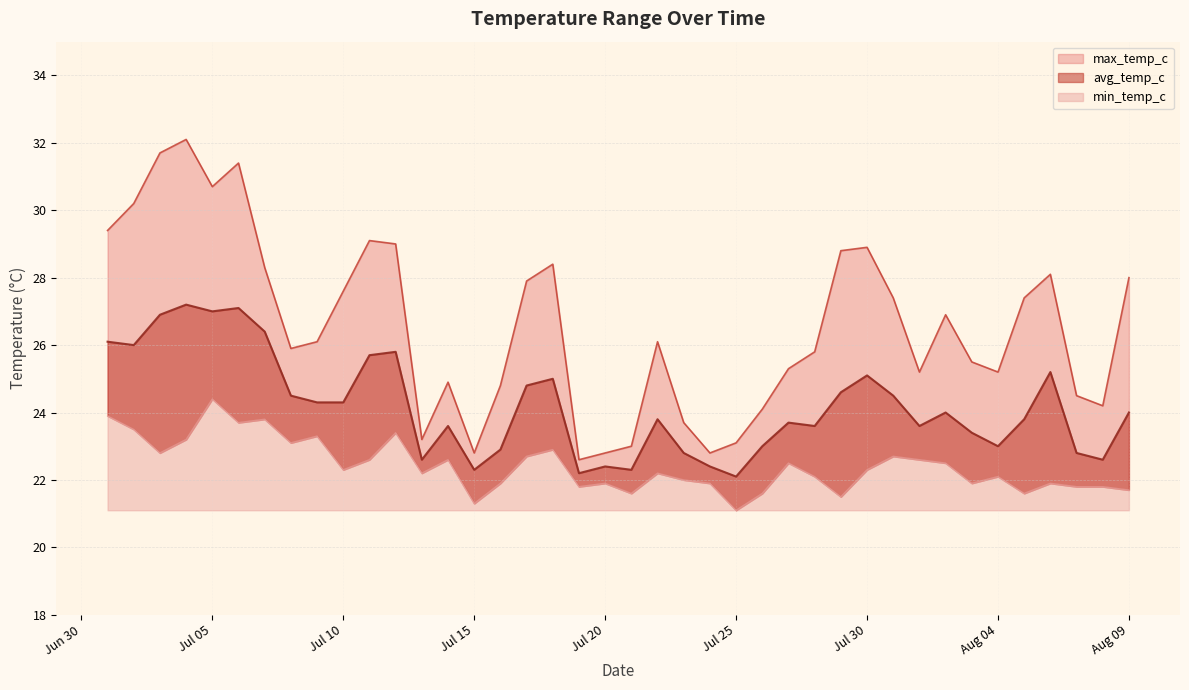

Rank the categories by max_temp_c value from highest to lowest.

2024-07-04, 2024-07-03, 2024-07-06, 2024-07-05, 2024-07-02, 2024-07-01, 2024-07-11, 2024-07-12, 2024-07-30, 2024-07-29, 2024-07-18, 2024-07-07, 2024-08-06, 2024-08-09, 2024-07-17, 2024-07-10, 2024-07-31, 2024-08-05, 2024-08-02, 2024-07-09, 2024-07-22, 2024-07-08, 2024-07-28, 2024-08-03, 2024-07-27, 2024-08-01, 2024-08-04, 2024-07-14, 2024-07-16, 2024-08-07, 2024-08-08, 2024-07-26, 2024-07-23, 2024-07-13, 2024-07-25, 2024-07-21, 2024-07-15, 2024-07-20, 2024-07-24, 2024-07-19